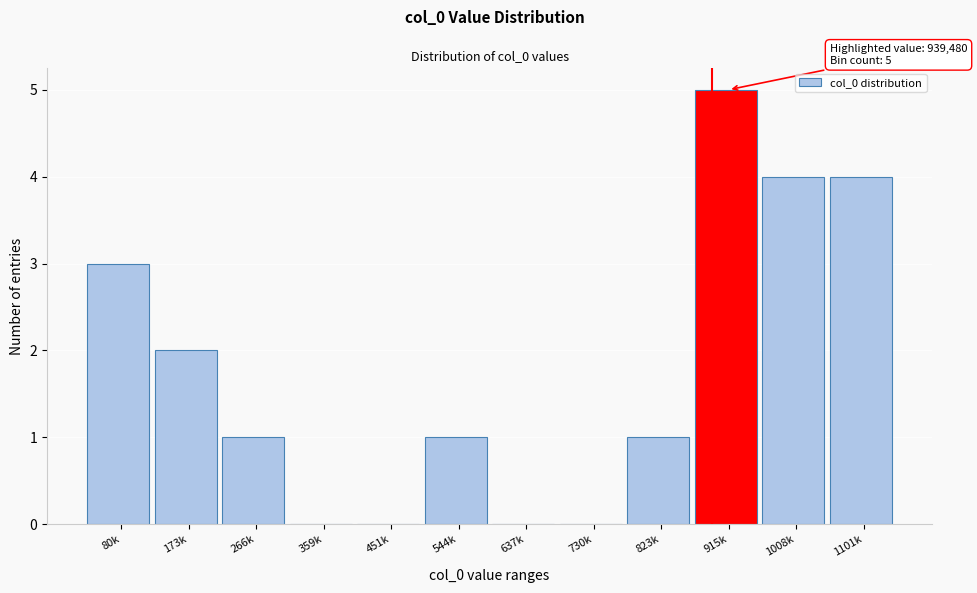

Reading right to left, list all the values displayed in this chart.

1101k=4	1008k=4	915k=5	823k=1	730k=0	637k=0	544k=1	451k=0	359k=0	266k=1	173k=2	80k=3